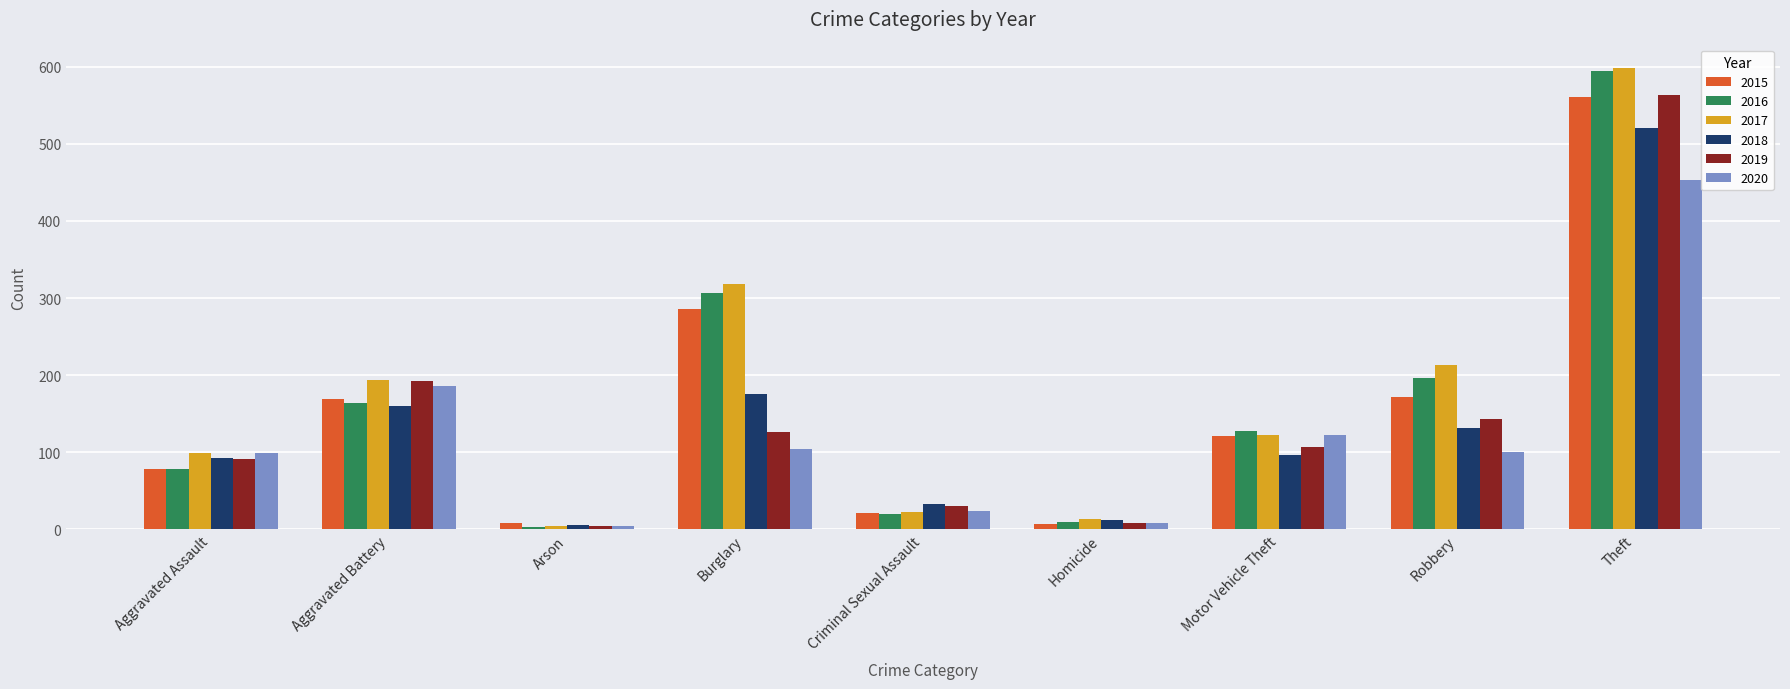

What is the greatest value displayed?

599